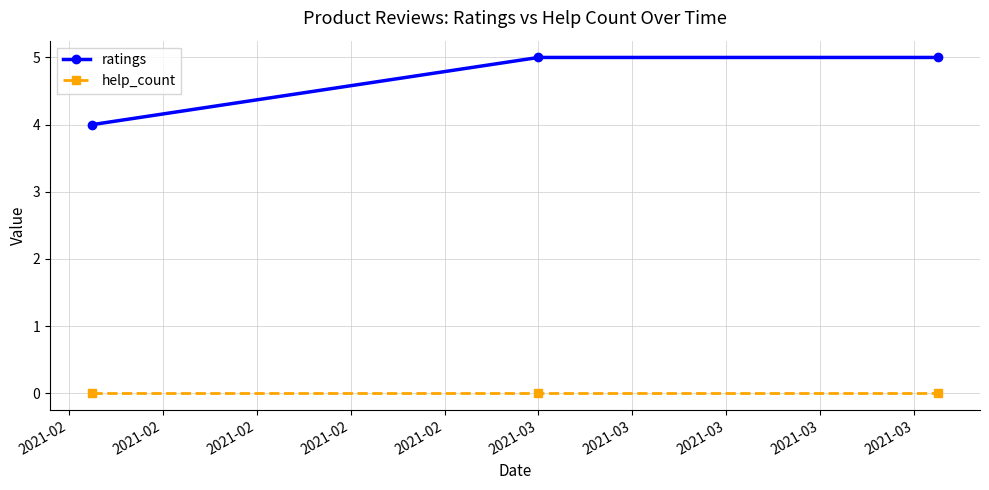

List the series in order of their peak value, lowest first.

help_count, ratings